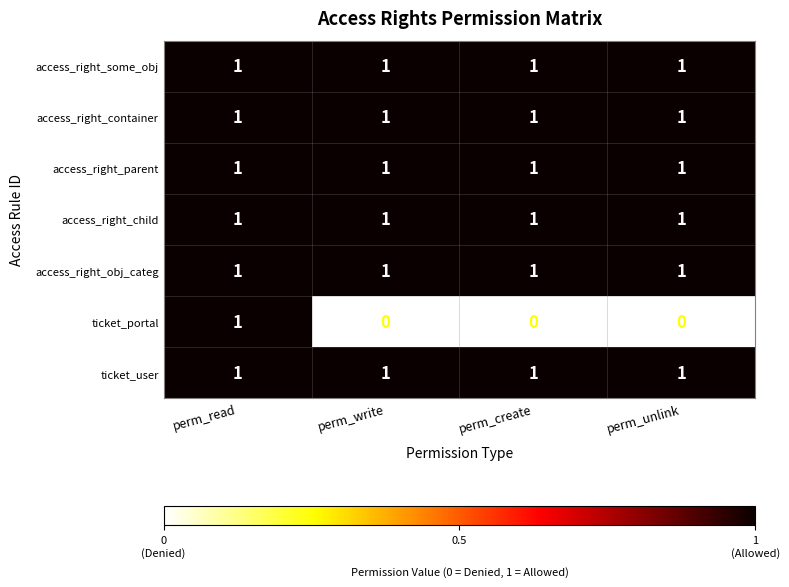

The ticket_portal series shows 1 at perm_read. True or false?

True